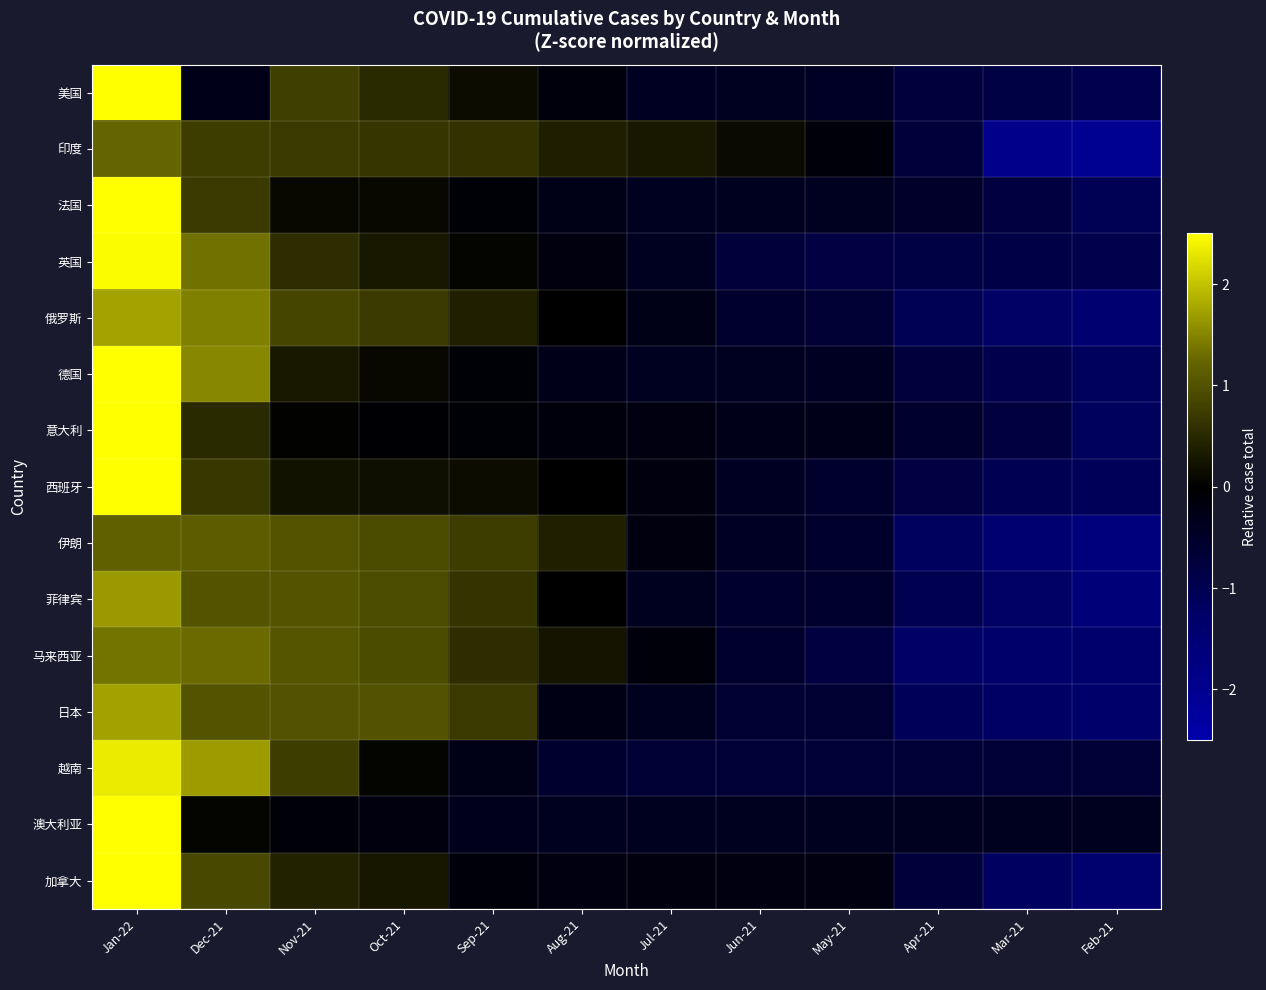

Rank the series by their maximum value, from lowest to highest.

伊朗, 印度, 马来西亚, 菲律宾, 日本, 俄罗斯, 越南, 英国, 德国, 加拿大, 西班牙, 美国, 法国, 意大利, 澳大利亚